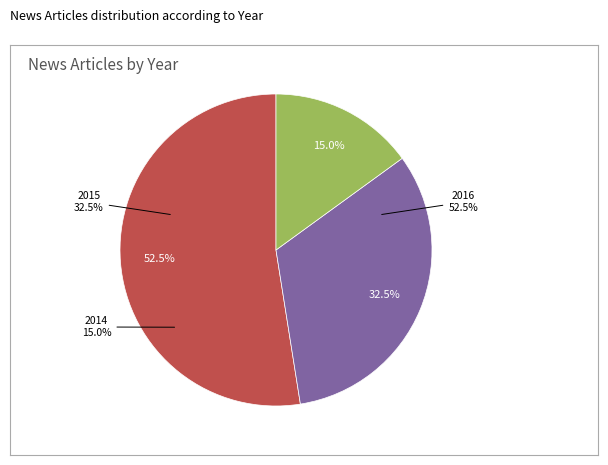

How many segments does this pie chart have?

3